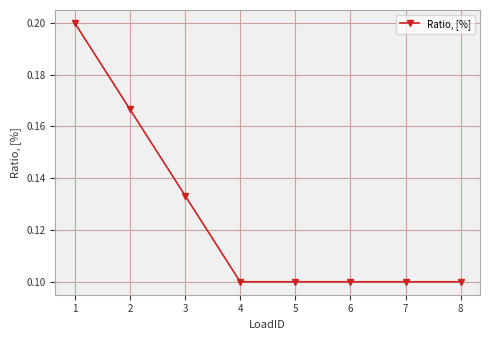

The value at 3 is 0.1. True or false?

True